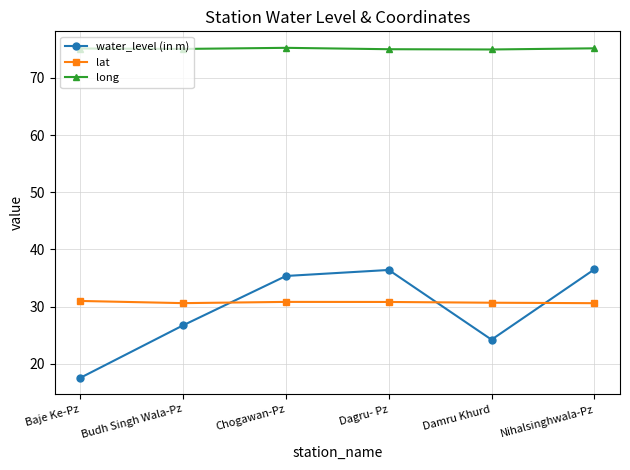

What is the total value across all series at Baje Ke-Pz?

123.7